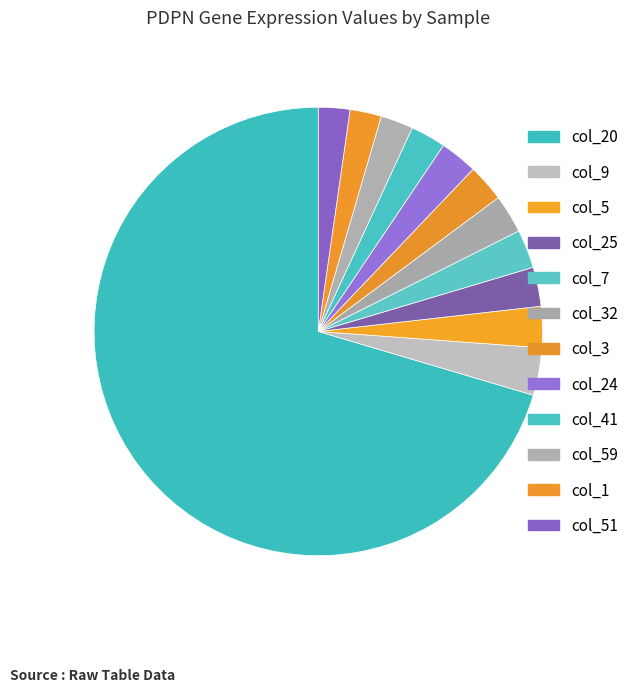

To the nearest percent, what portion does col_7 represent?

3%